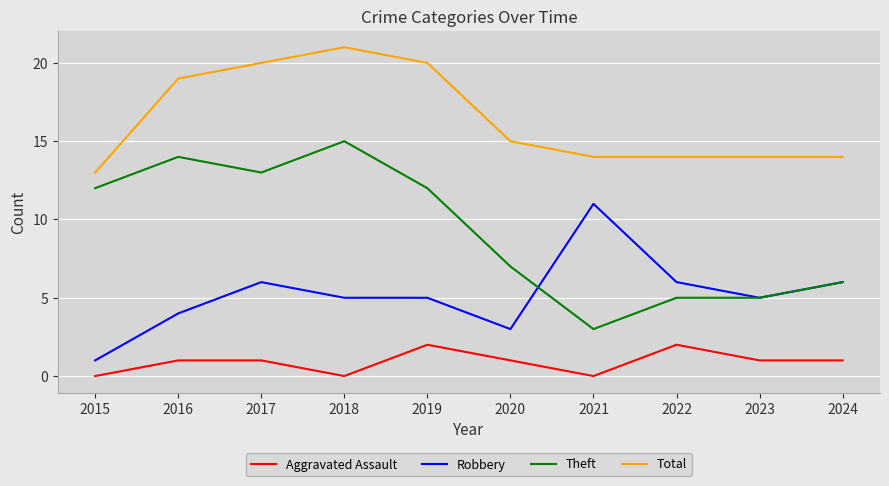

What is the sum of the Robbery values at 2020 and 2022?

9